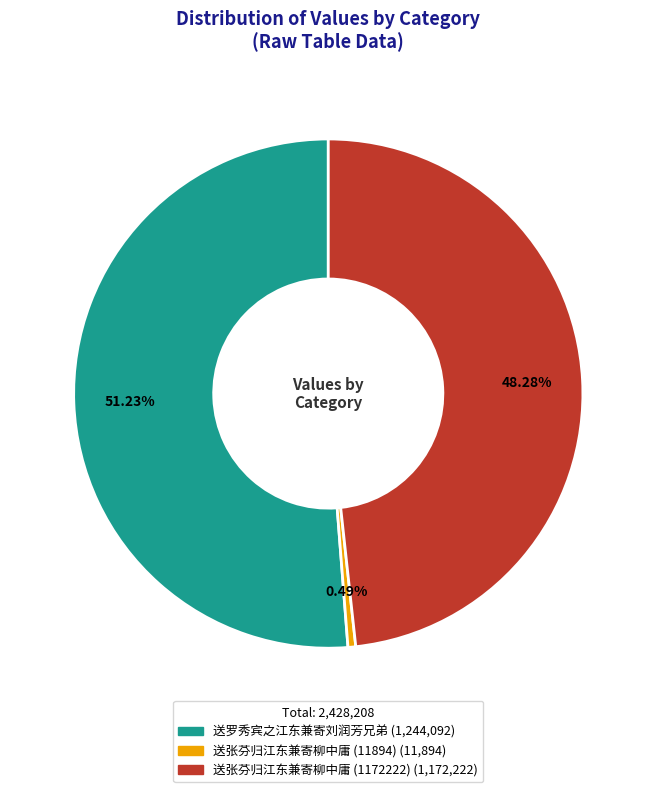

How many segments does this pie chart have?

3